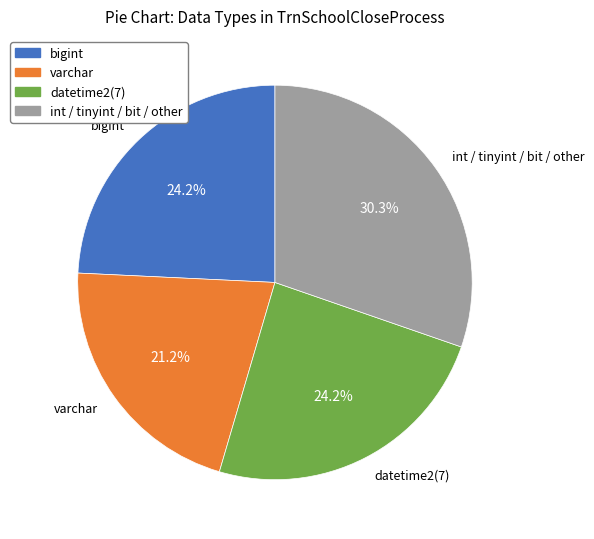

To the nearest percent, what percentage of the pie is datetime2(7)?

24%